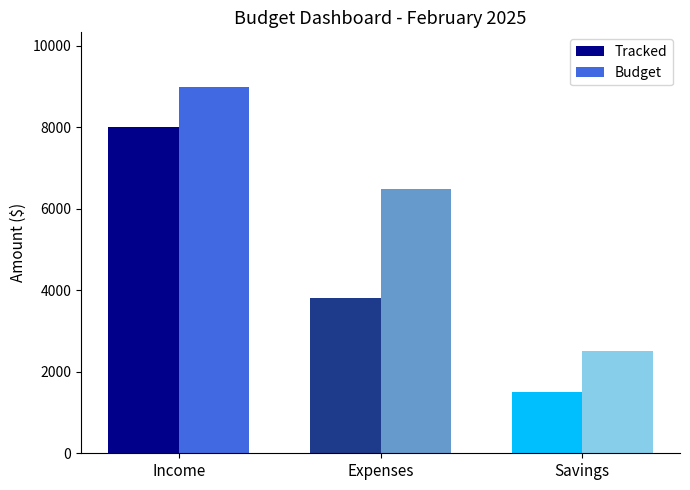

Between Expenses and Savings, which series saw the biggest shift?

Budget